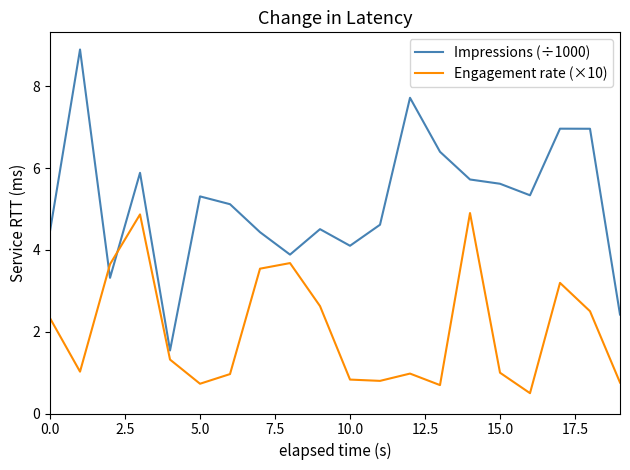

At how many categories does at least one series exceed 3?

18